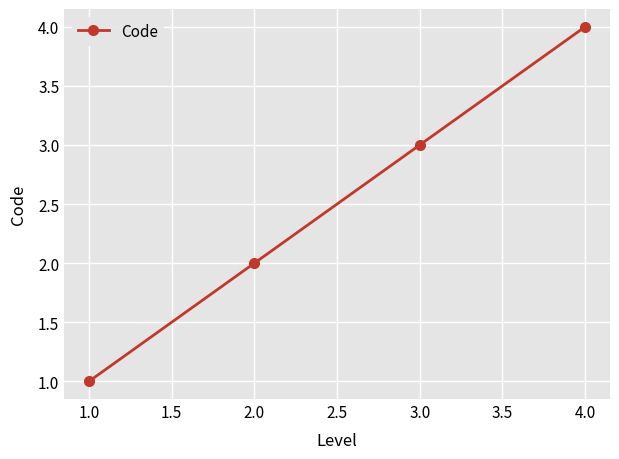

Rank the categories by value from lowest to highest.

1.0, 2.0, 3.0, 4.0